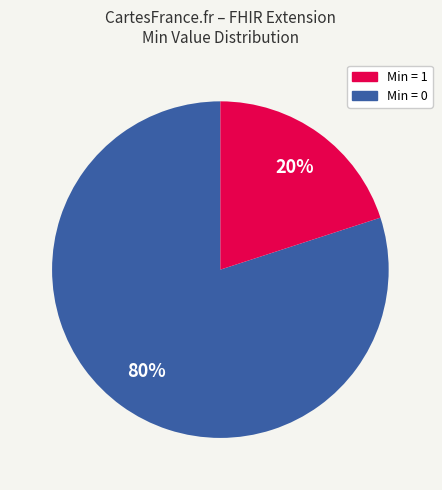

To the nearest percent, what is the average slice percentage?

50%